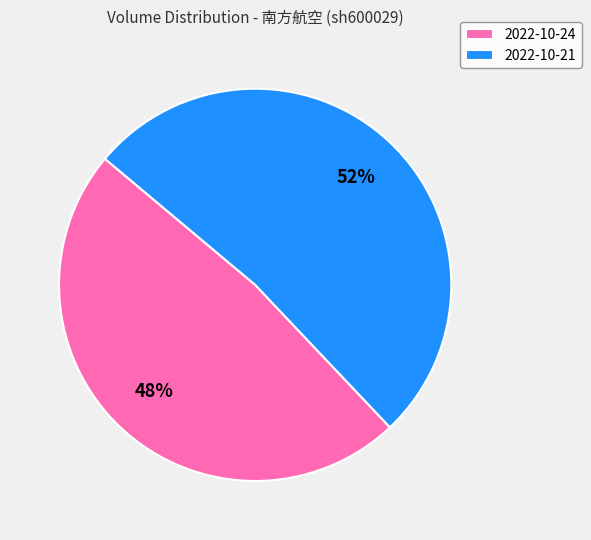

Is the sum of 2022-10-24 and 2022-10-21 greater than half?

Yes